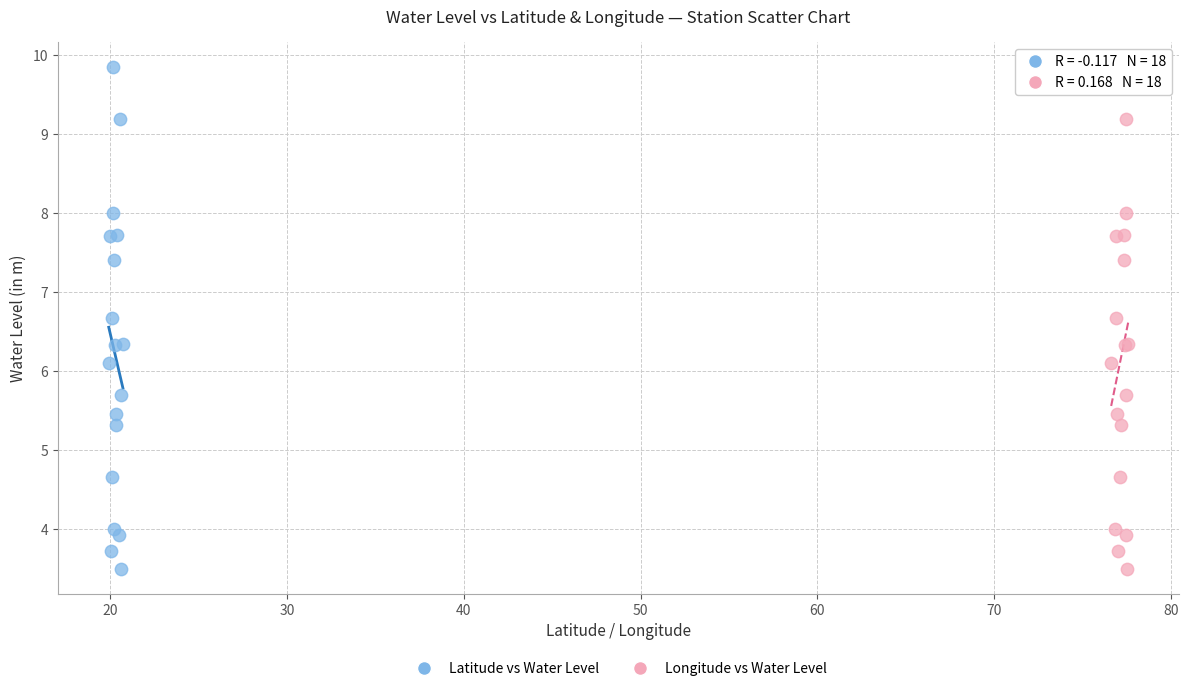

What are all the series names shown in the legend?

Latitude vs Water Level, Longitude vs Water Level